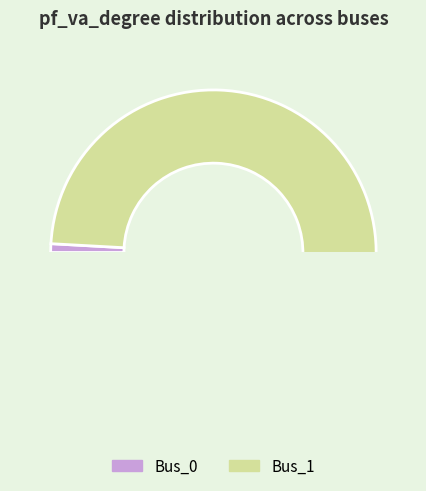

Is it true that Bus_1 is 89% of the pie?

False